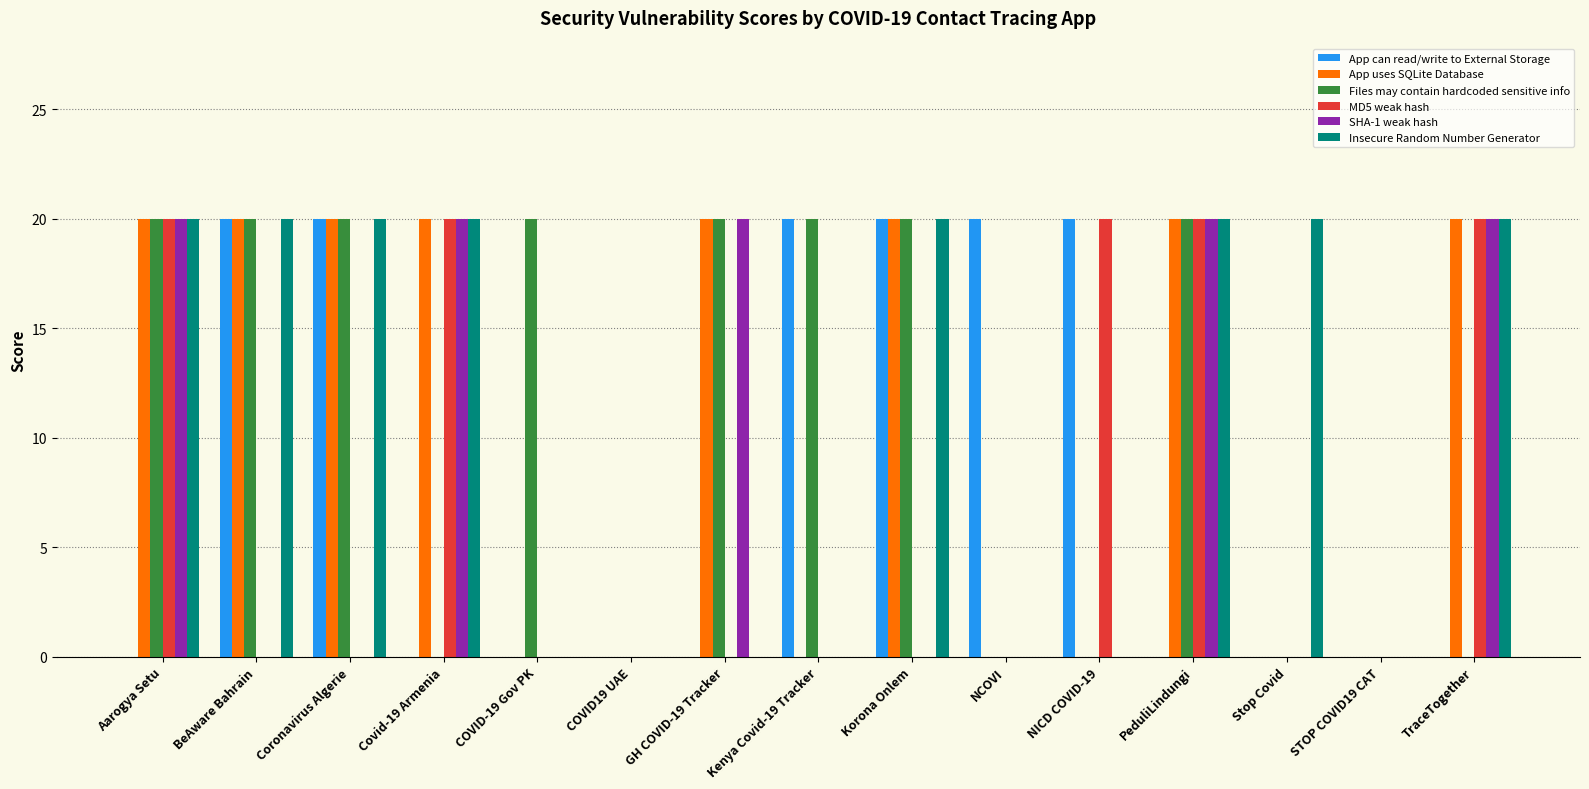

What is the total value across all series at Coronavirus Algerie?

80